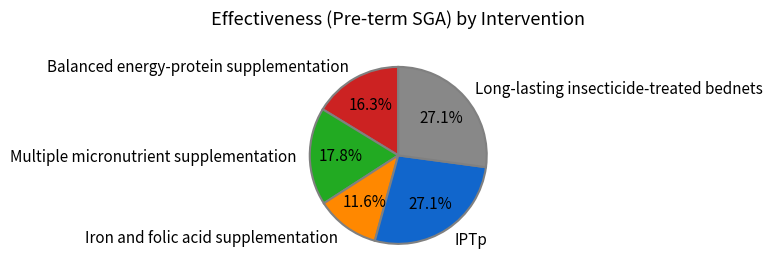

What percentage is the Balanced energy-protein supplementation slice, to the nearest percent?

16%